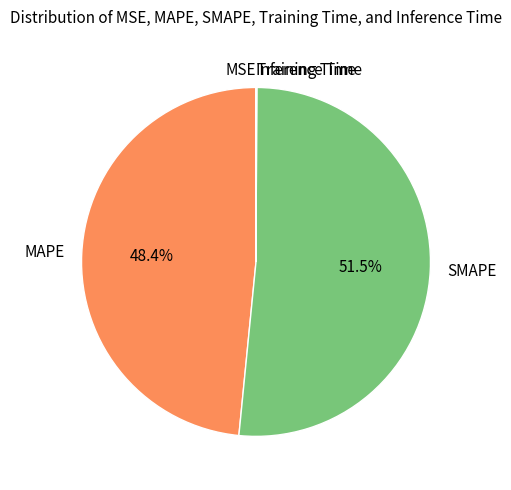

Does SMAPE account for over 50% of the chart?

Yes